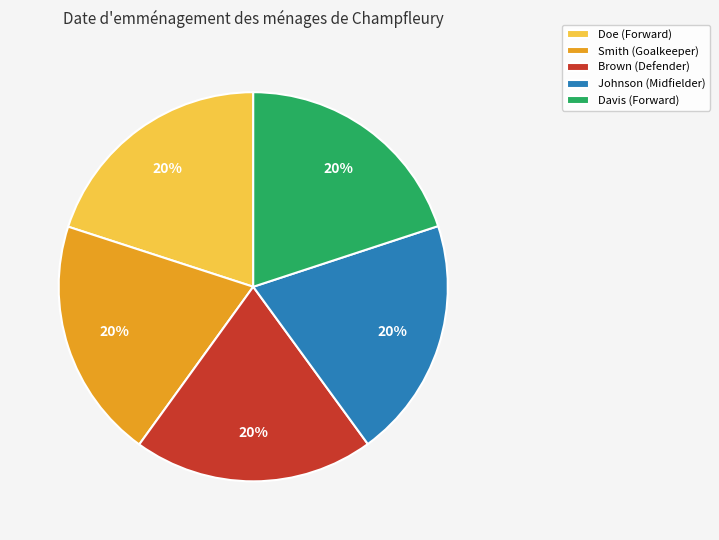

Count the number of slices in the pie.

5